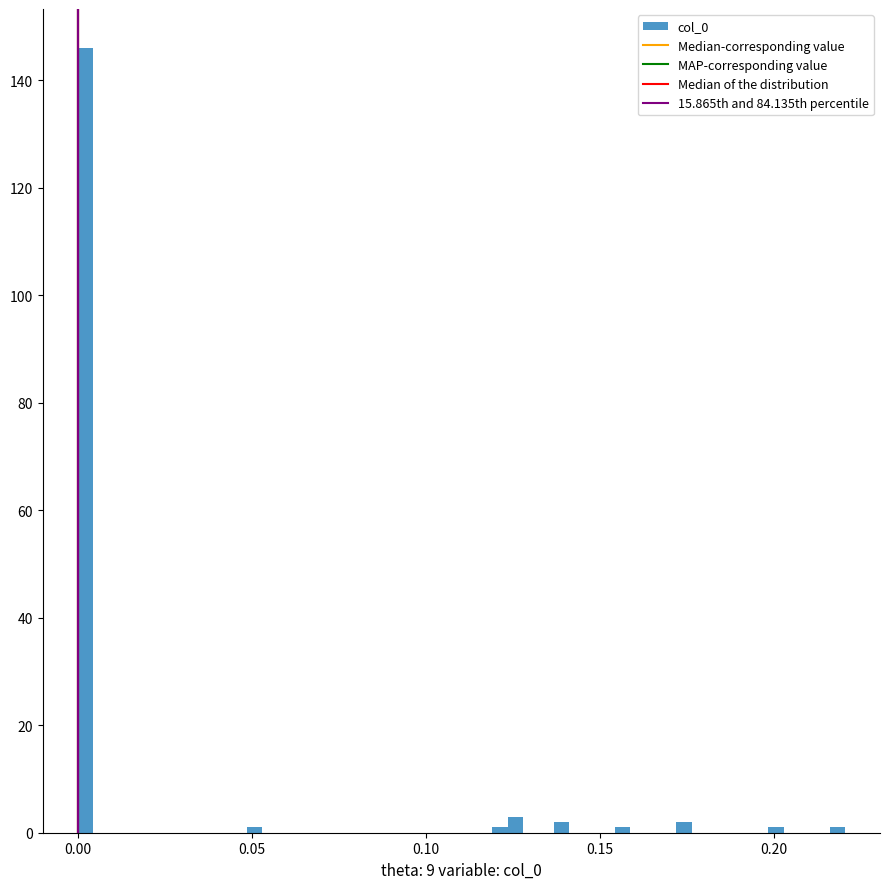

Read against the x-axis, roughly where is the centre of the tallest bar?

0.000